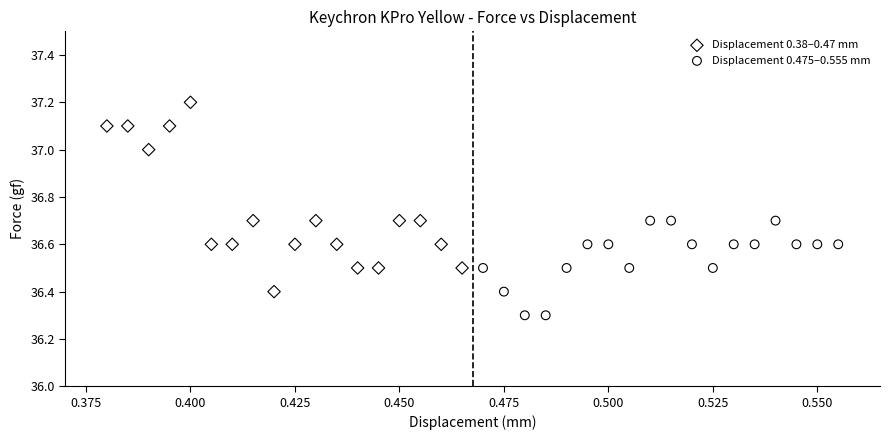

Which series reaches the maximum Y coordinate?

Displacement 0.38–0.47 mm